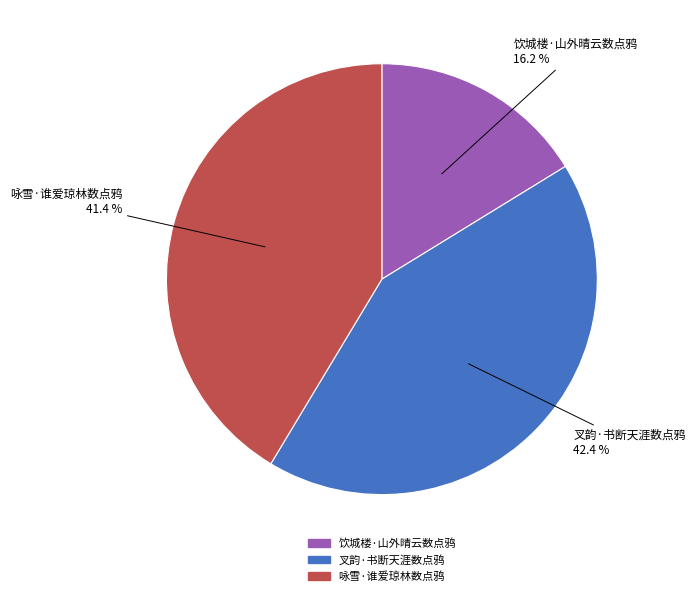

Between 咏雪·谁爱琼林数点鸦 and 叉韵·书断天涯数点鸦, which is larger?

叉韵·书断天涯数点鸦